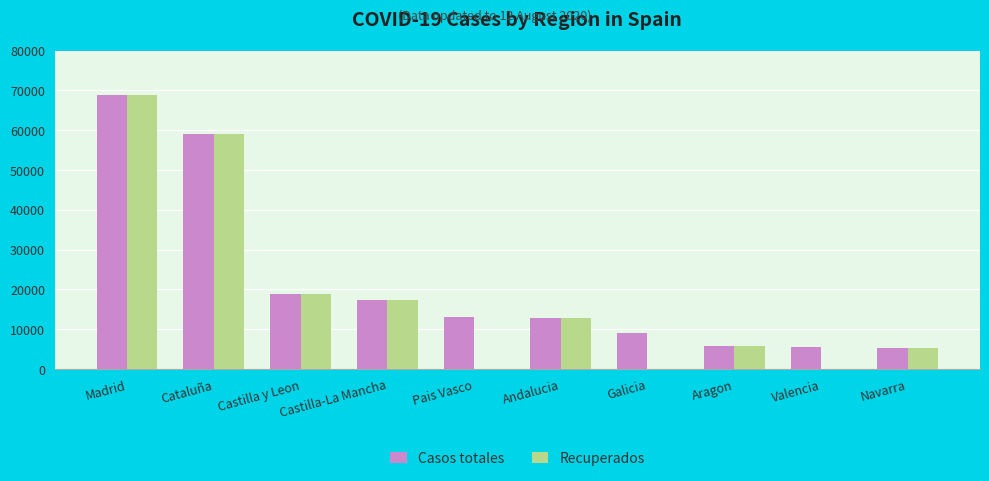

True or false: Recuperados has a value of 28 at Galicia.

True